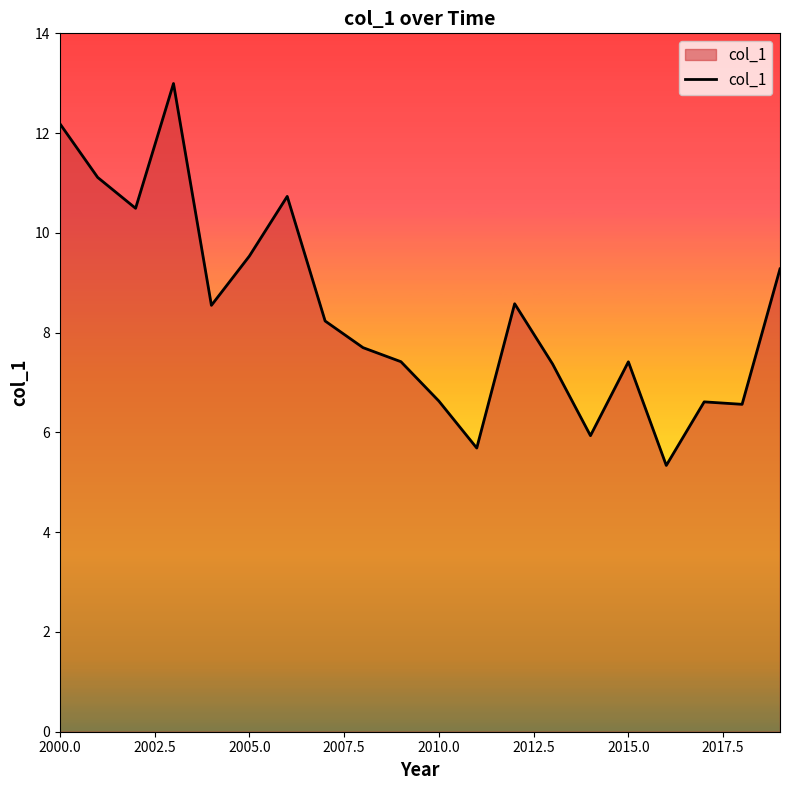

What is the difference between the maximum and second lowest values?

7.3